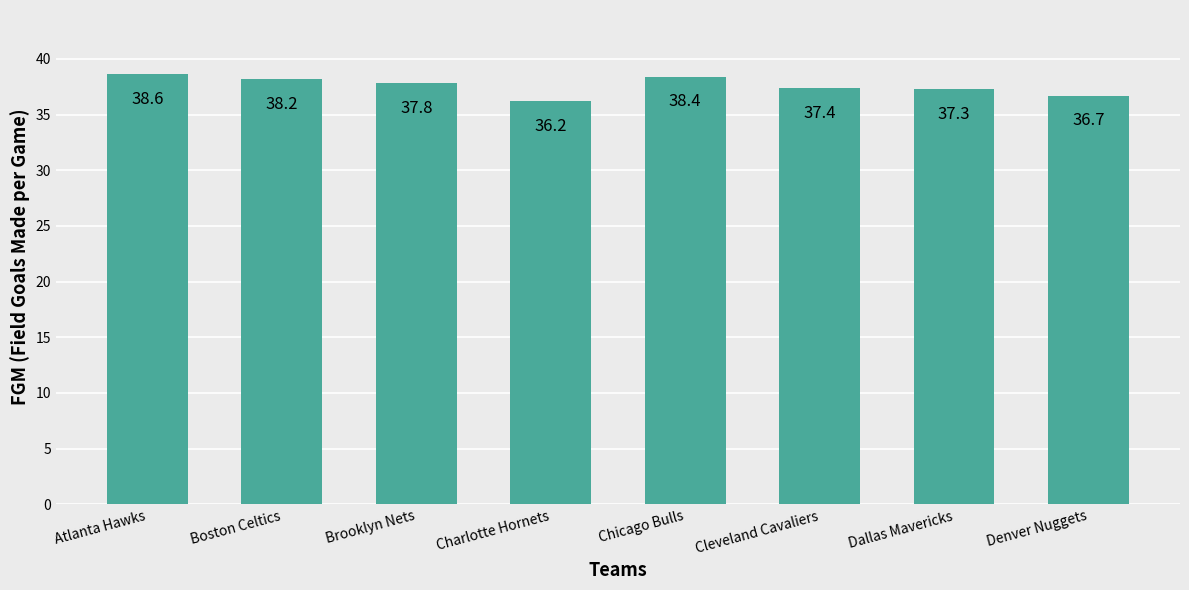

What position from the left is Cleveland Cavaliers?

6